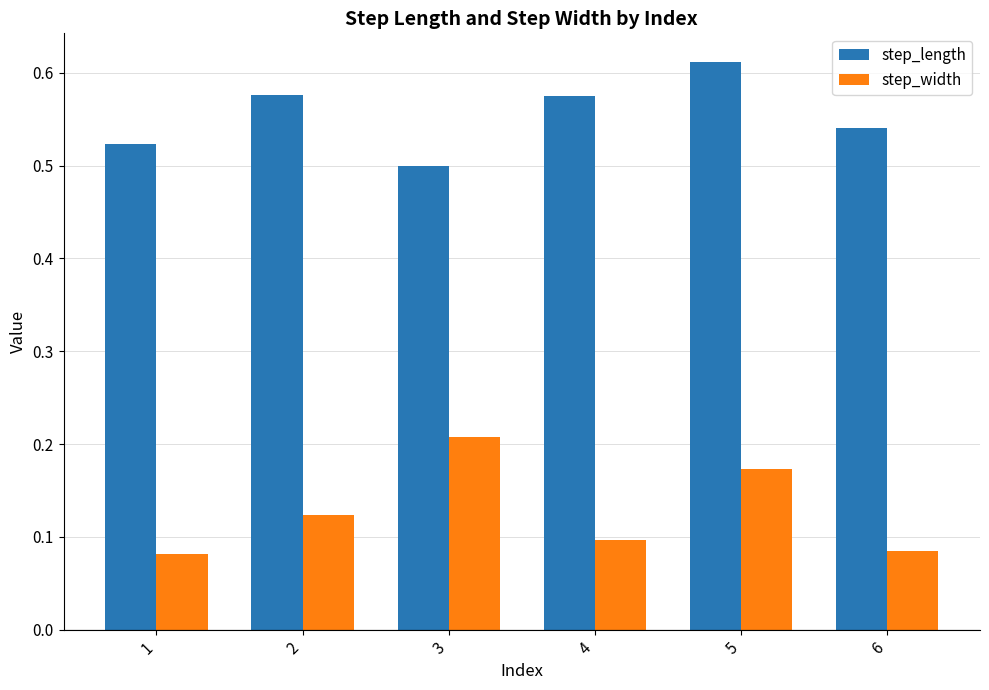

Count the number of data series in this chart.

2